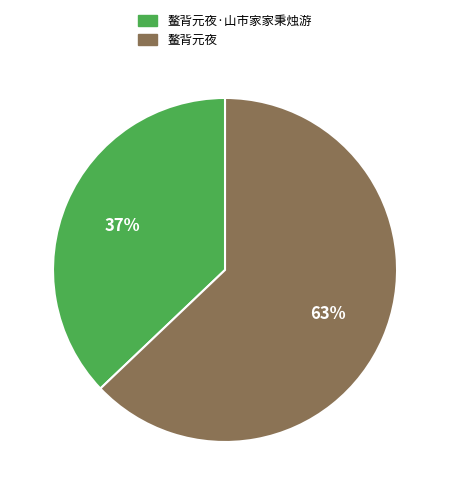

Do 鳌背元夜·山市家家秉烛游 and 鳌背元夜 together represent more than half of the pie?

Yes